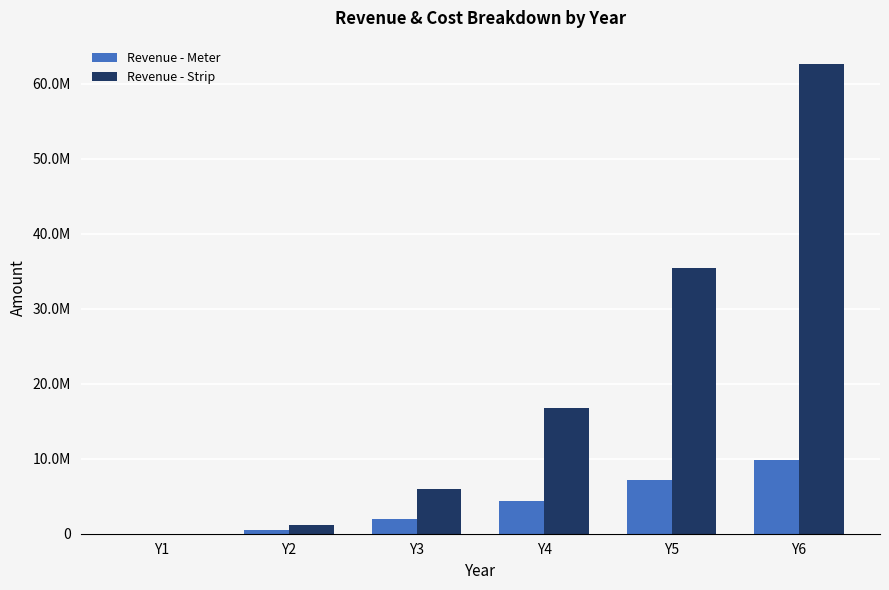

Does the chart contain stacked bars?

No